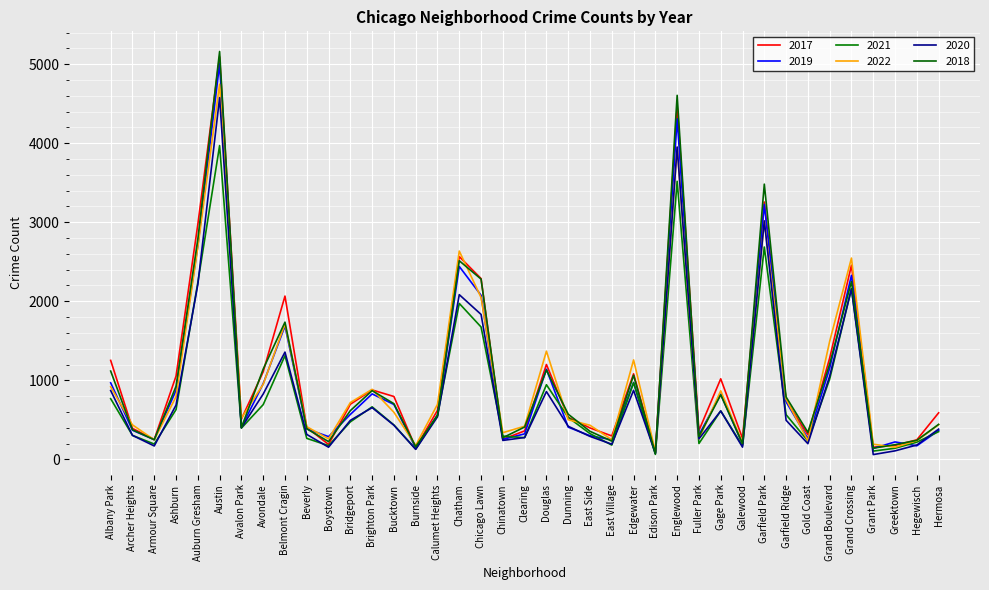

What position from the right is Clearing?

20